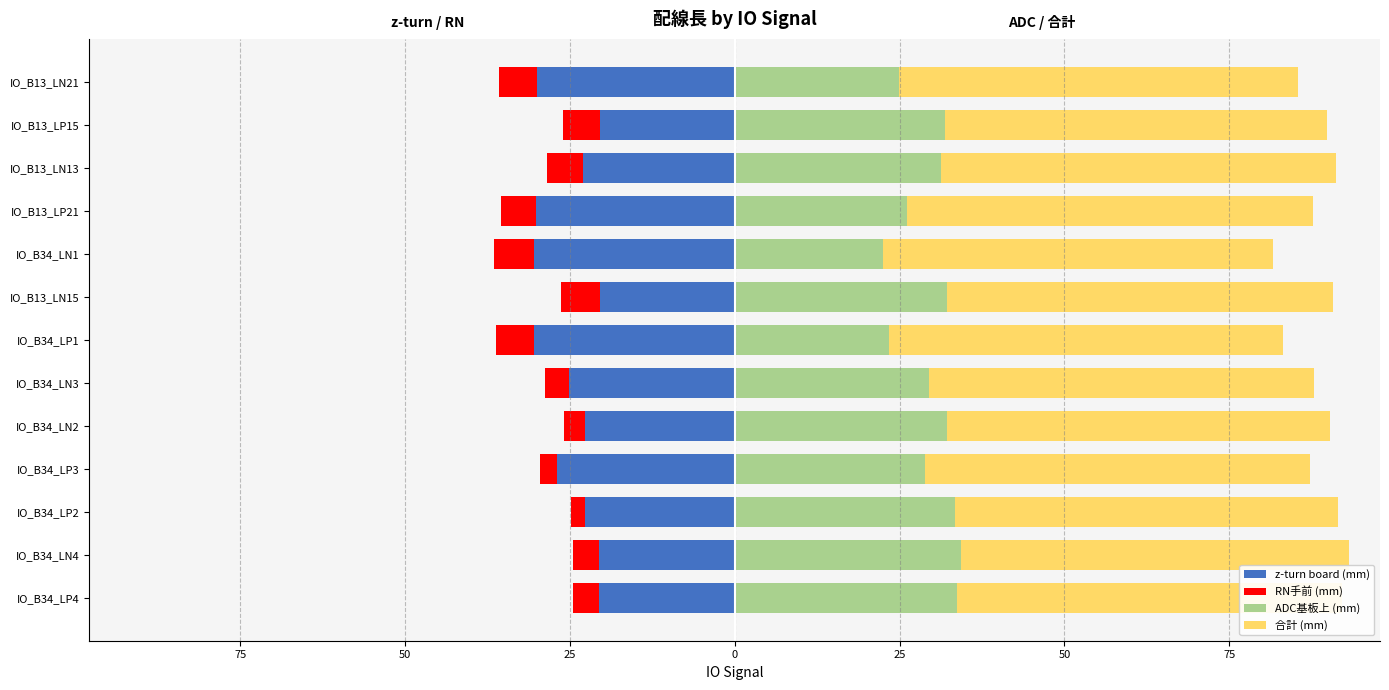

Reading right to left, transcribe all the data shown in this chart.

z-turn board (mm): -30.1	-20.4	-23.0	-30.1	-30.5	-20.4	-30.5	-25.1	-22.6	-26.9	-22.7	-20.5	-20.6
RN手前 (mm): -5.7	-5.5	-5.4	-5.3	-6.0	-5.9	-5.8	-3.7	-3.2	-2.7	-2.1	-4.1	-3.9
ADC基板上 (mm): 24.9	31.9	31.3	26.1	22.6	32.2	23.5	29.5	32.2	28.8	33.4	34.3	33.7
合計 (mm): 60.6	57.9	59.8	61.5	59.1	58.5	59.7	58.3	58.1	58.4	58.2	58.9	58.3